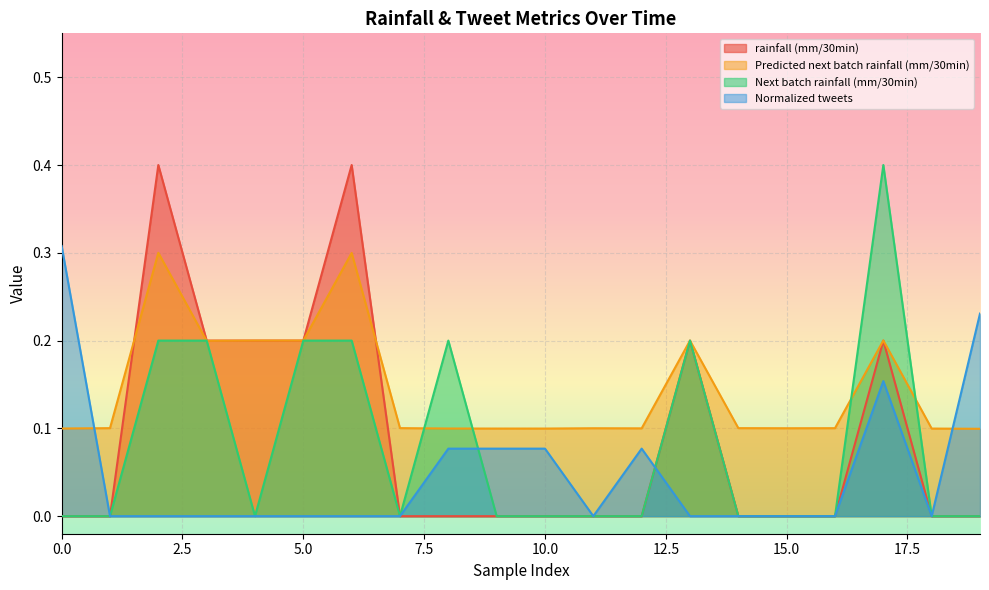

What is the total value across all series at 5.0?

0.6